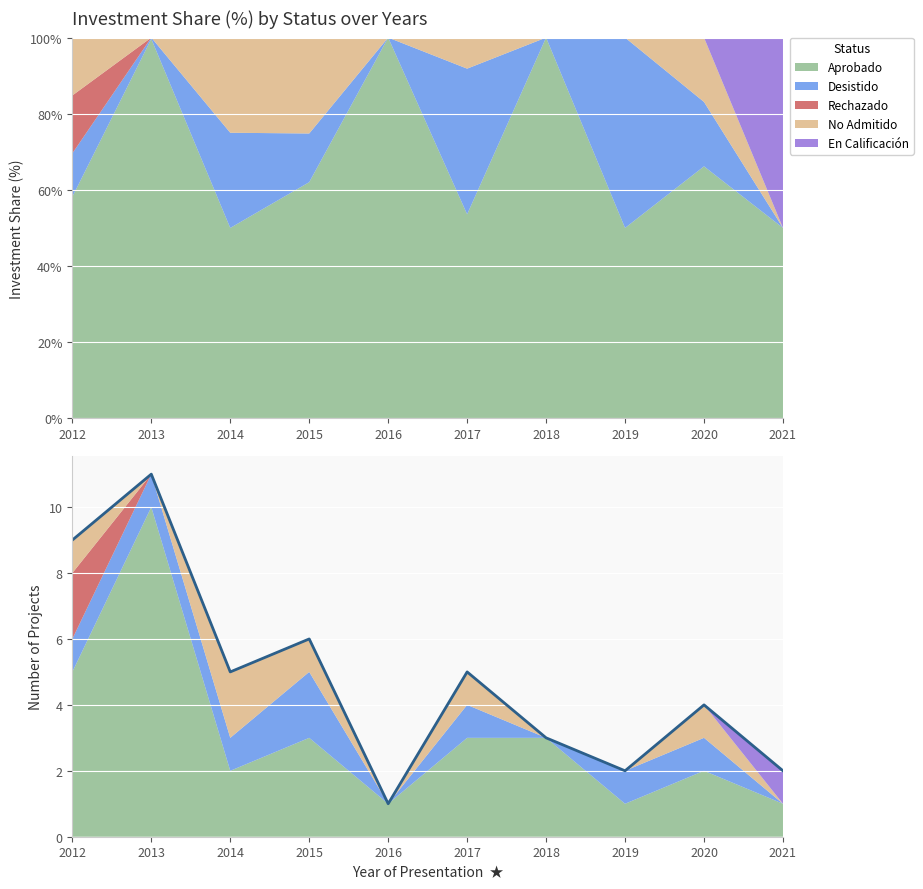

The chart shows a value of 3 at 2018. True or false?

True